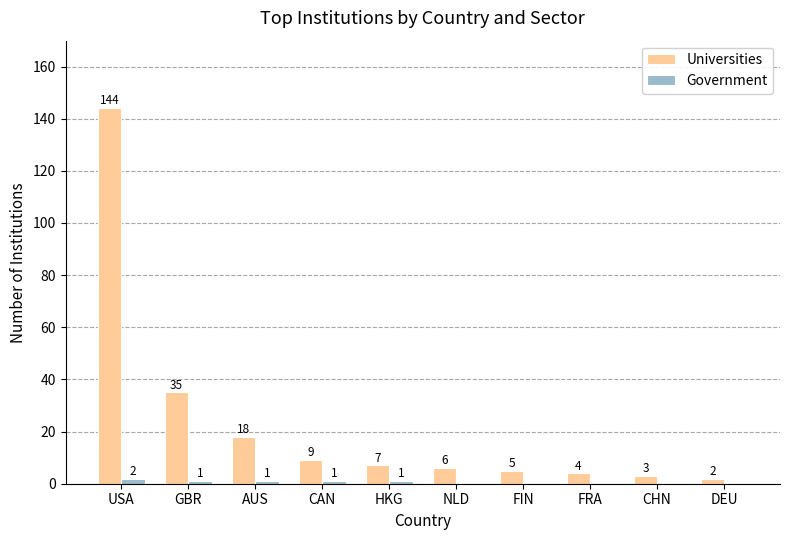

Reading right to left, transcribe all the data shown in this chart.

Universities: 2	3	4	5	6	7	9	18	35	144
Government: 0	0	0	0	0	1	1	1	1	2